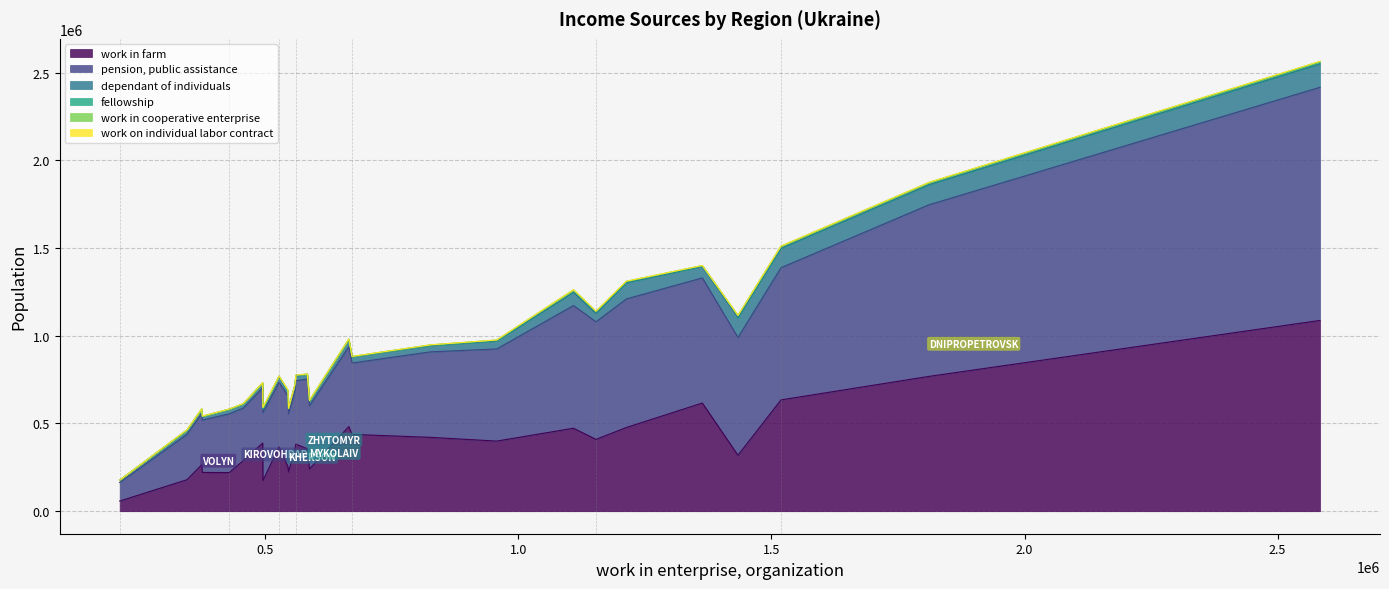

List the labels in order of pension, public assistance value, largest first.

DONETSK, DNIPROPETROVSK, KHARKIV, LVIV, LUHANSK, ODESA, THE CITY OF KYIV, CRIMEA, ZAPORIZHZHIA, KYIV, VINNYTSIA, POLTAVA, IVANO-FRANKIVSK, ZHYTOMYR, ZAKARPATTIA, KHMELNYTSKYI, CHERKASY, MYKOLAIV, RIVNE, SUMY, KHERSON, CHERNIHIV, KIROVOHRAD, VOLYN, TERNOPOL, CHERNIVTSI, THE CITY OF SEVASTOPOL